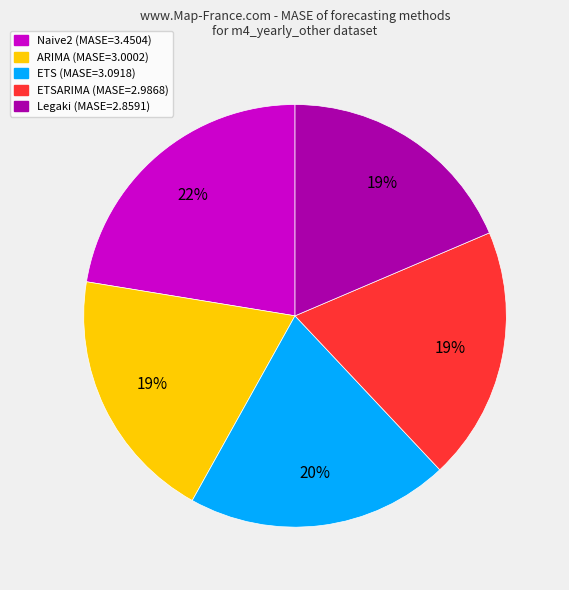

Does any single category account for the majority?

No